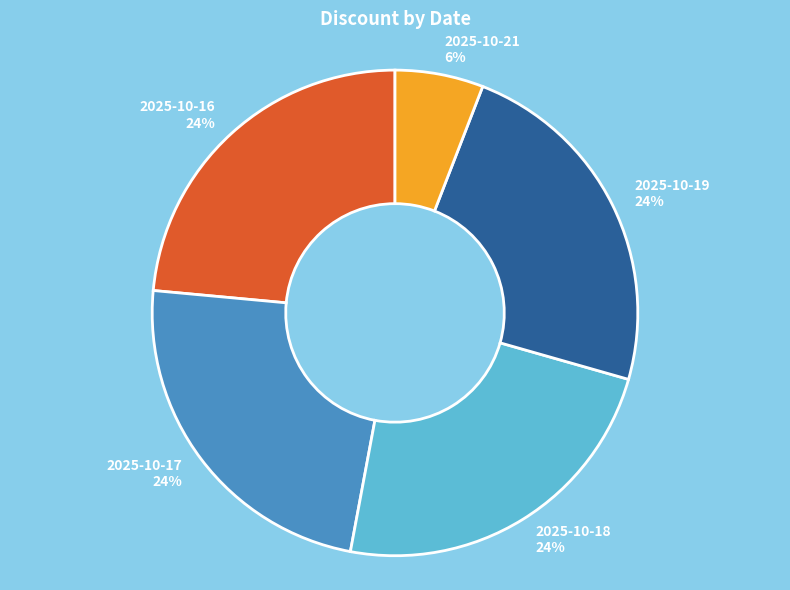

To the nearest percent, what is the average slice percentage?

20%